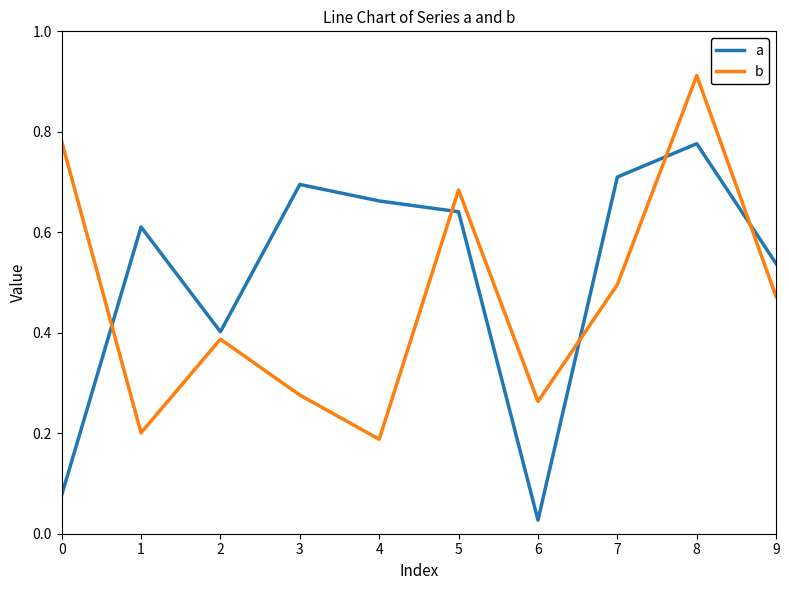

After their last crossing, which series has the higher values: b or a?

a